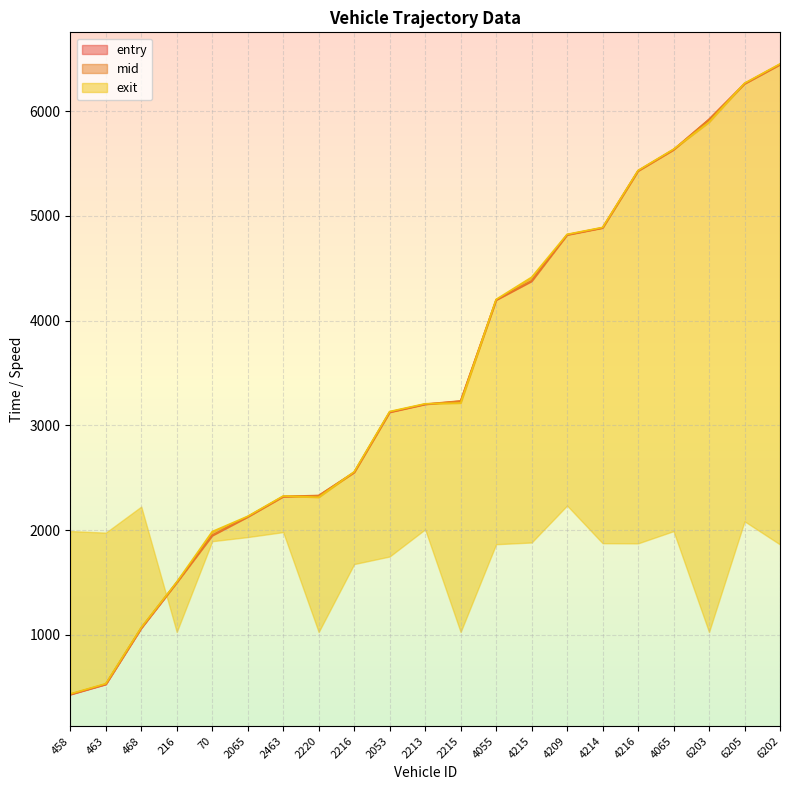

True or false: entry has more than 0 interior local peaks.

False